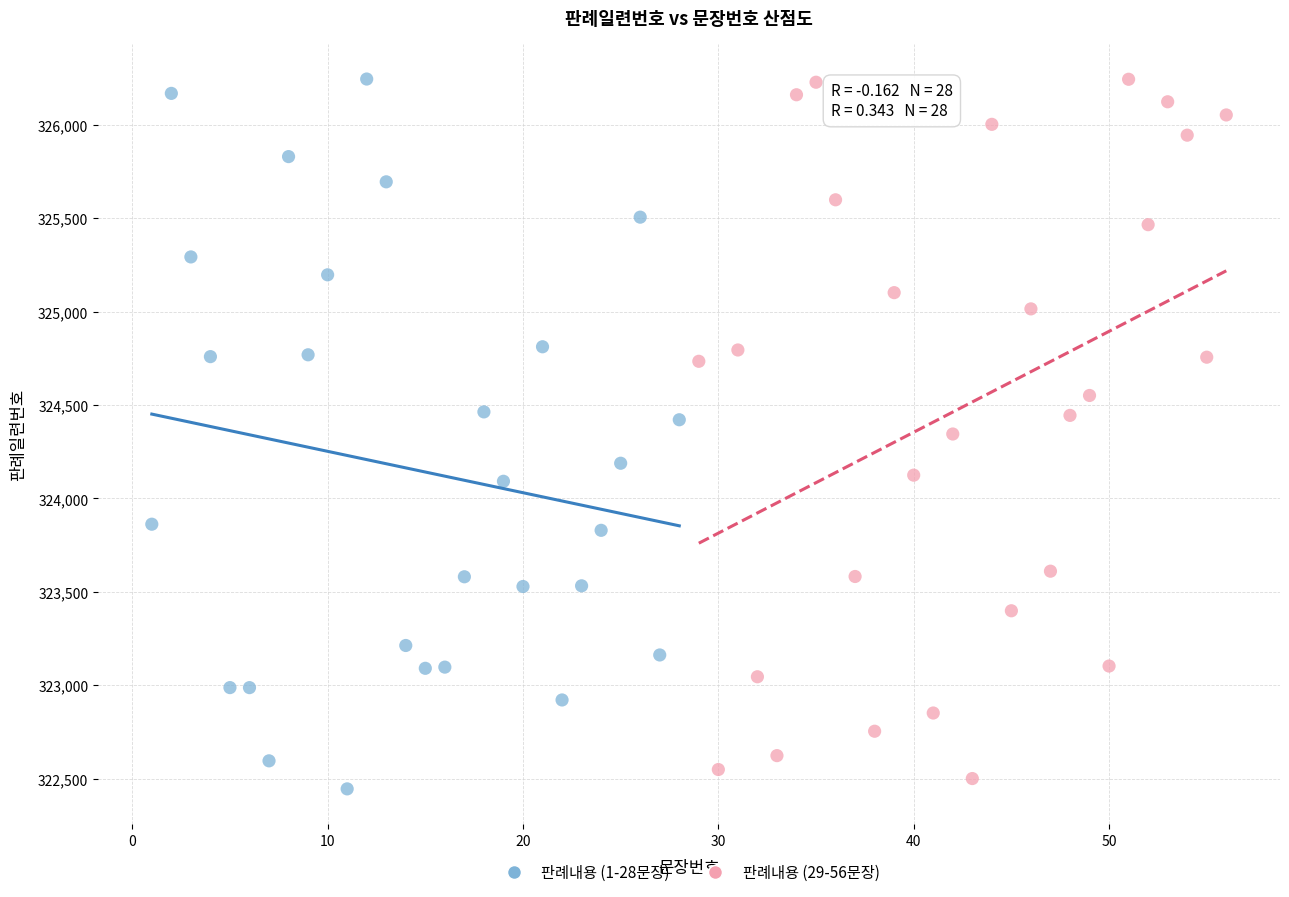

What are all the series names shown in the legend?

판례내용 (1-28문장), 판례내용 (29-56문장)